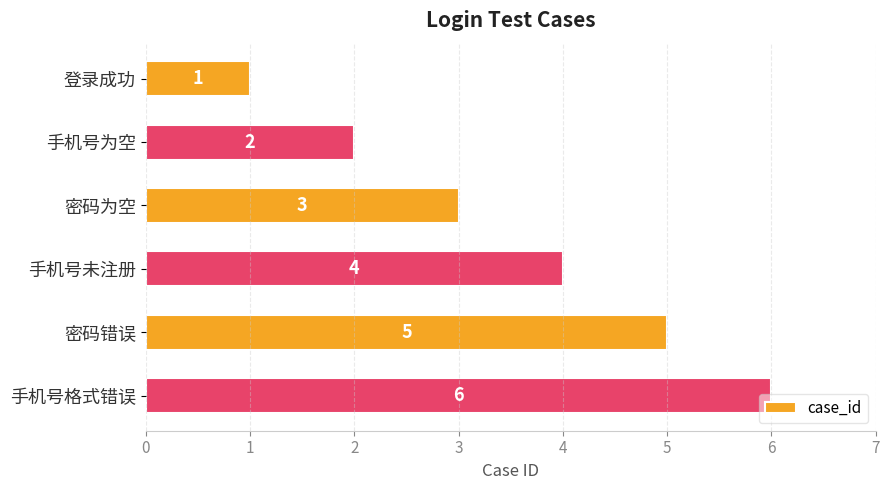

What is the value of the 2nd bar from the top?

2